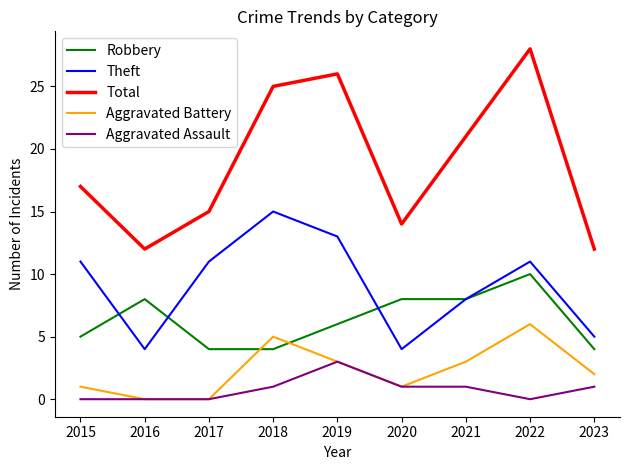

Is it true that Total equals 17 at 2015?

True